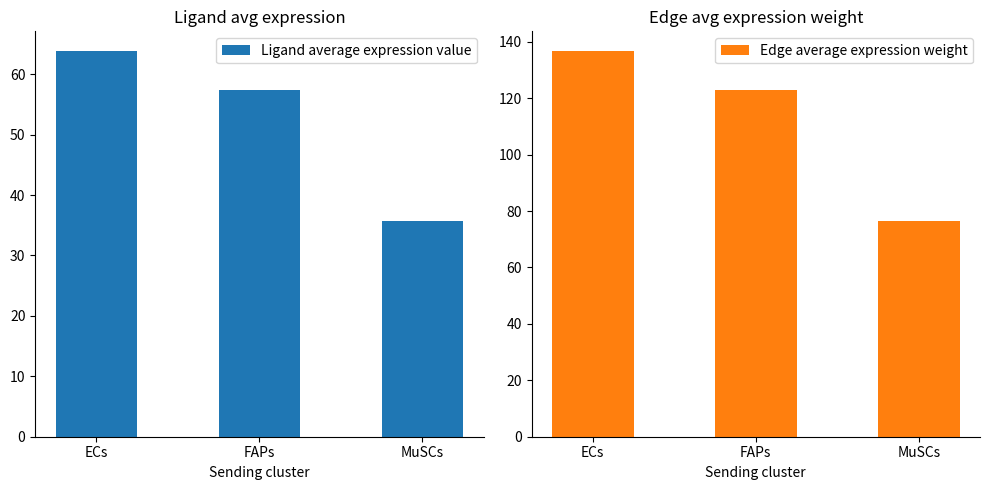

What is the difference between the Ligand average expression value values at ECs and MuSCs?

28.2